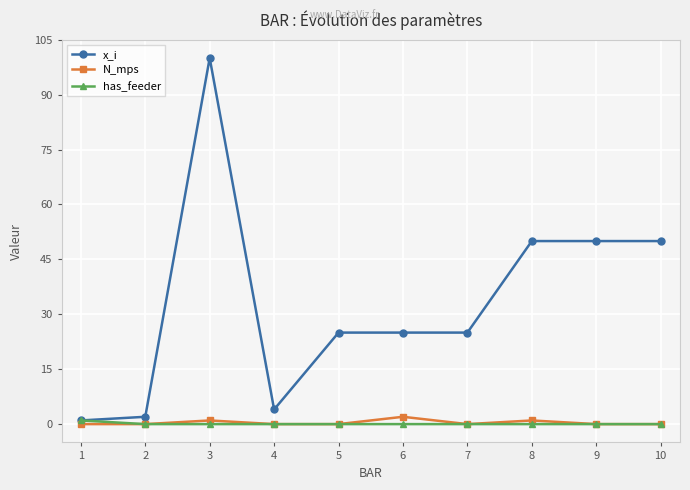

Is the value of x_i at 6 greater than the value of has_feeder at 3?

Yes